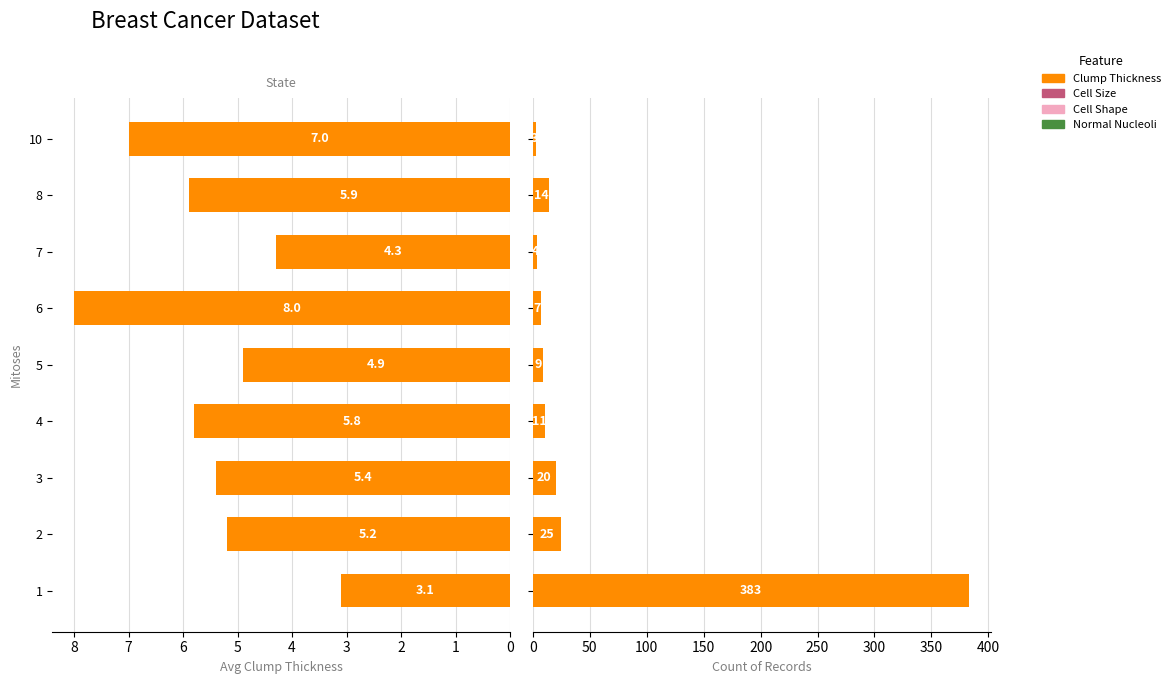

Rank the series by their average value, from highest to lowest.

Count, Clump Thickness